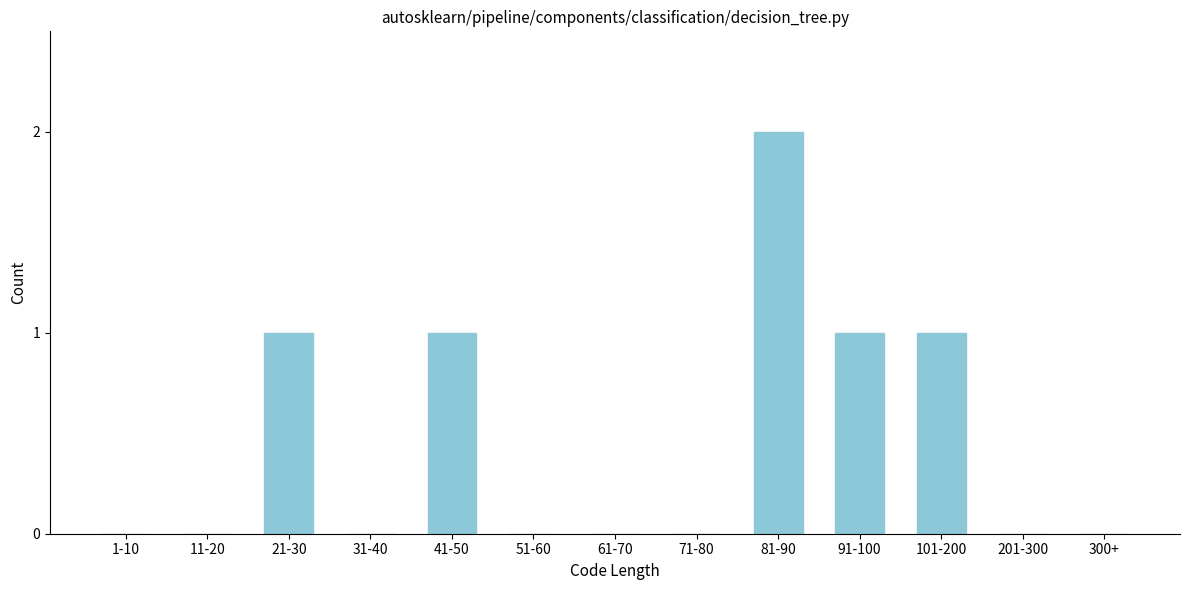

Reading right to left, what are all the values shown in this chart?

300+=0	201-300=0	101-200=1	91-100=1	81-90=2	71-80=0	61-70=0	51-60=0	41-50=1	31-40=0	21-30=1	11-20=0	1-10=0